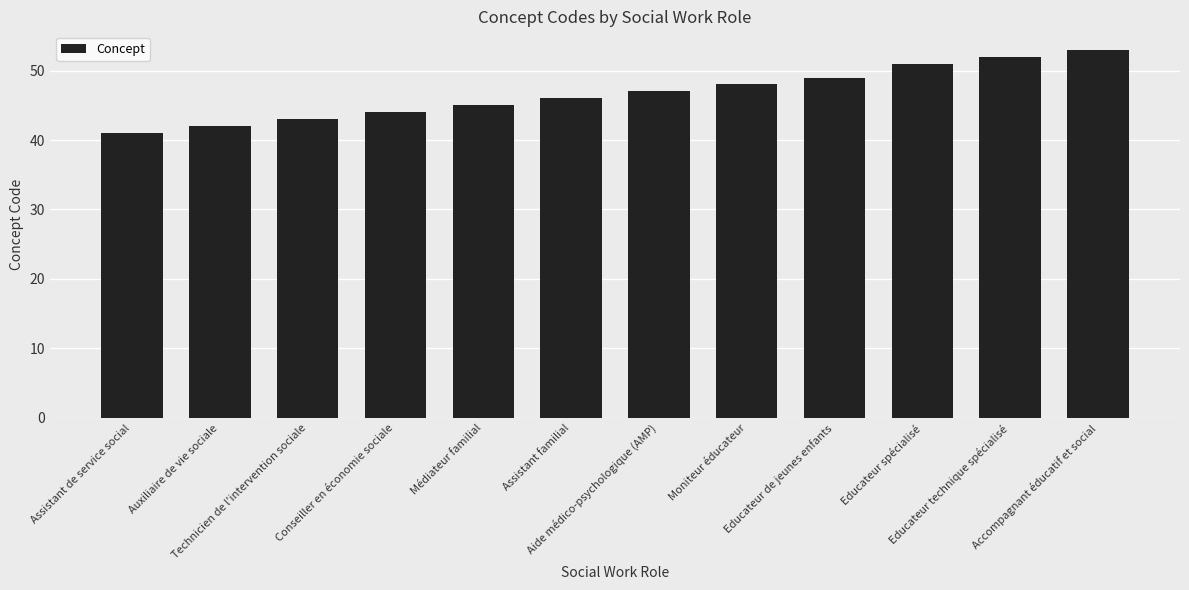

What is the change in value from Assistant familial to Moniteur éducateur?

+2